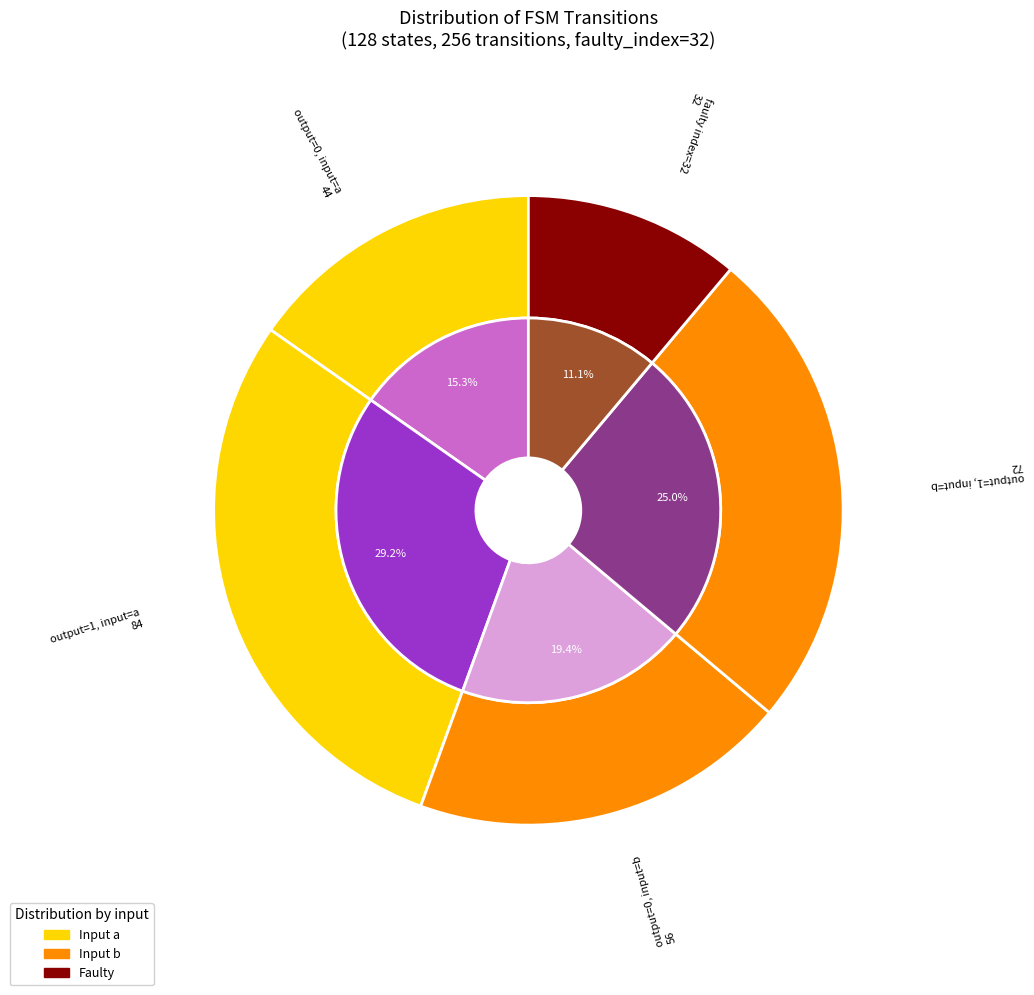

How many slices are in this pie chart?

5